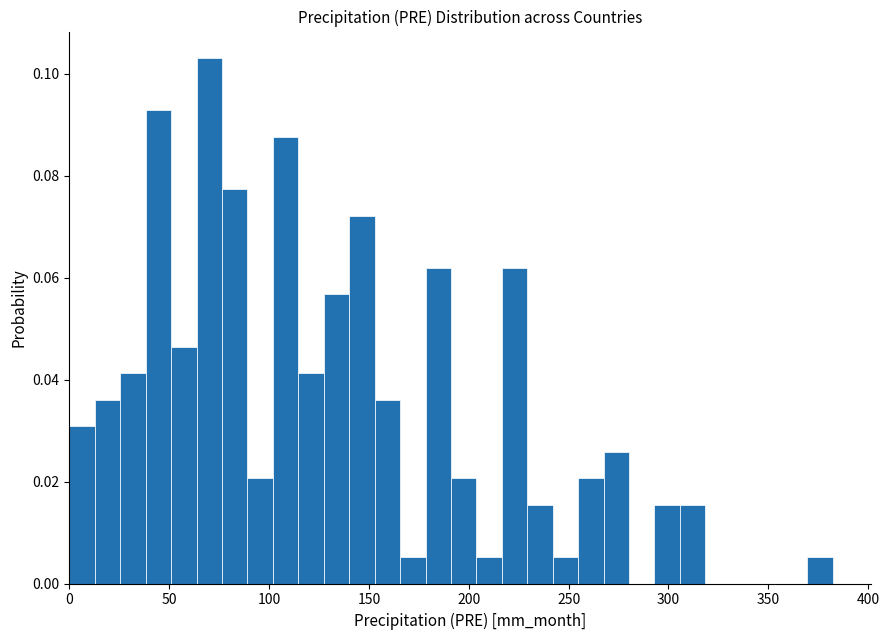

Read against the x-axis, roughly where is the centre of the tallest bar?

70